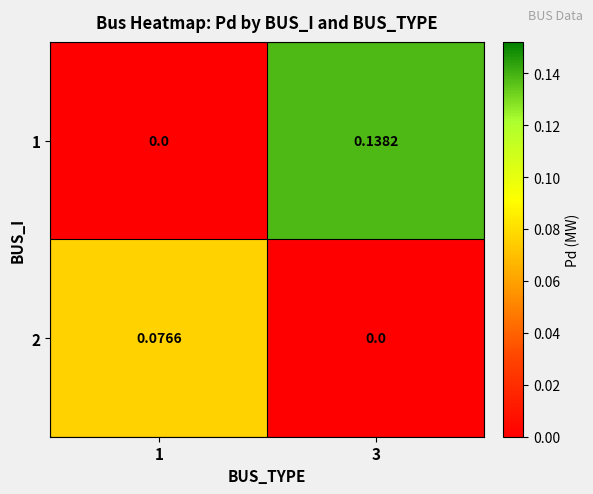

How many data points does each series have?

2